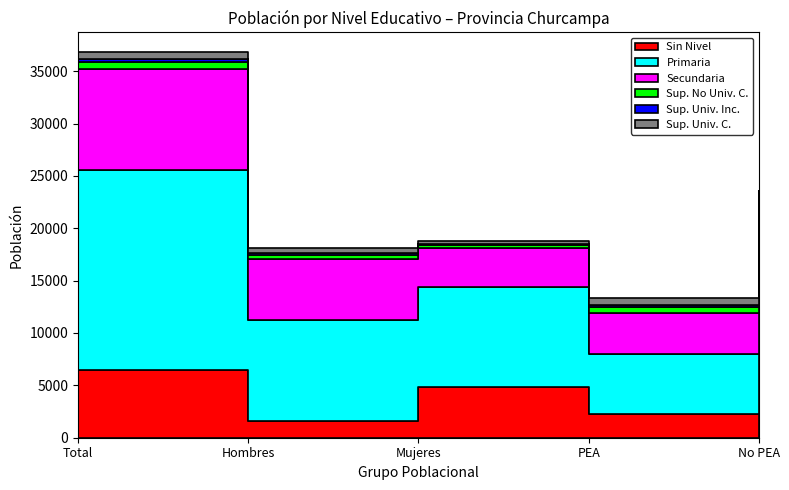

What is the greatest value displayed?

19077